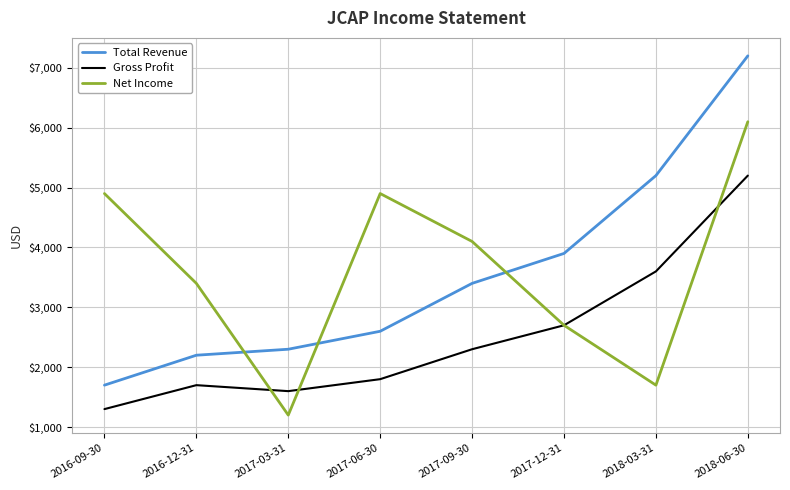

Is the value of Total Revenue at 2016-12-31 greater than the value of Gross Profit at 2016-12-31?

Yes